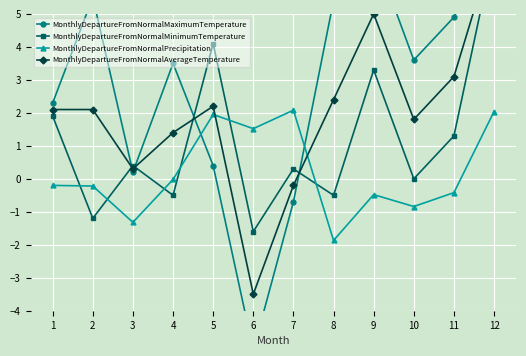

True or false: MonthlyDepartureFromNormalMinimumTemperature has more than 0 points higher than both neighbors.

True